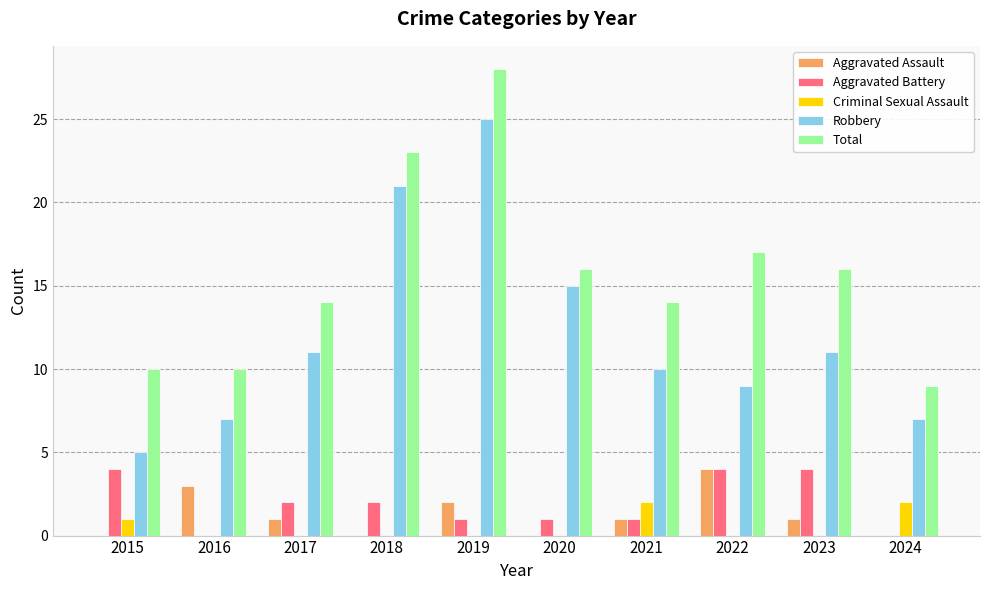

The Criminal Sexual Assault series shows 1 at 2015. True or false?

True